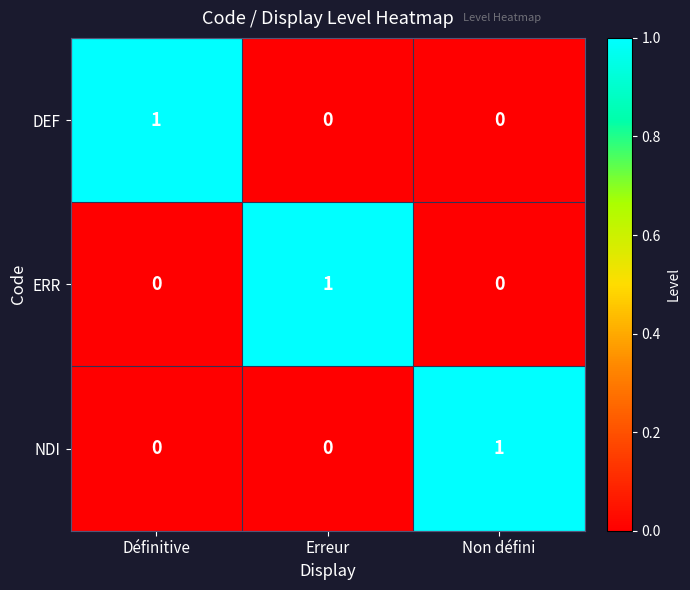

Reading left to right, extract all data points from this chart.

DEF: 1	0	0
ERR: 0	1	0
NDI: 0	0	1